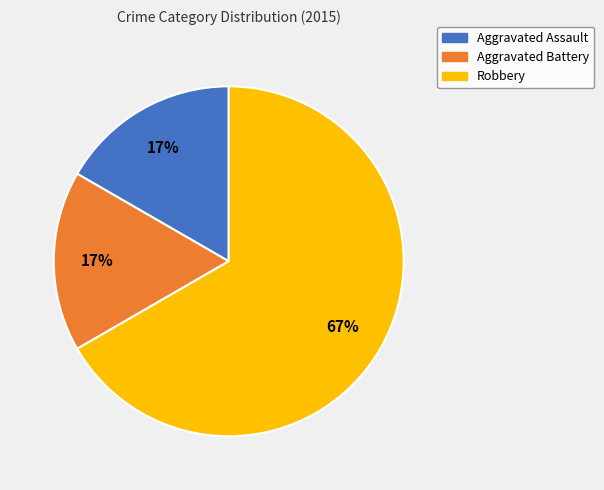

Count the number of slices in the pie.

3